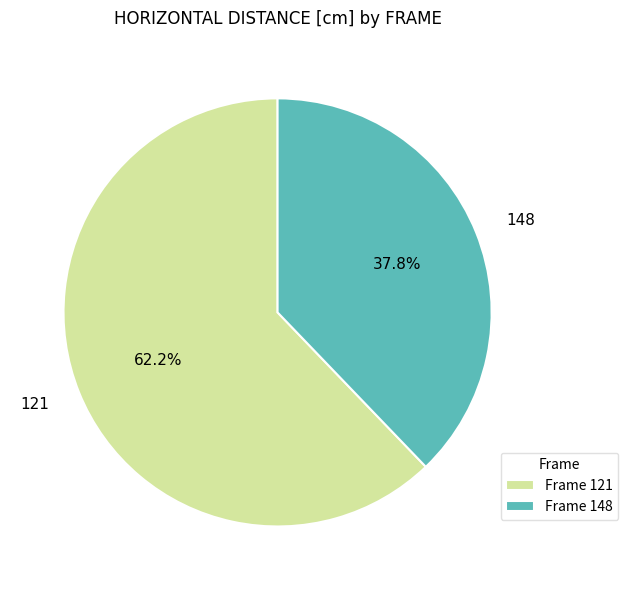

The 121 slice represents 50% of the pie. True or false?

False